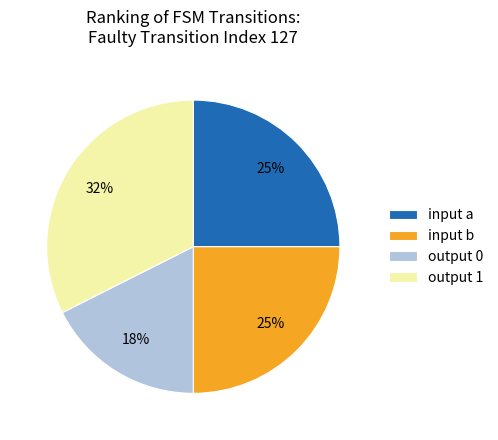

To the nearest percent, what is the average slice percentage?

25%